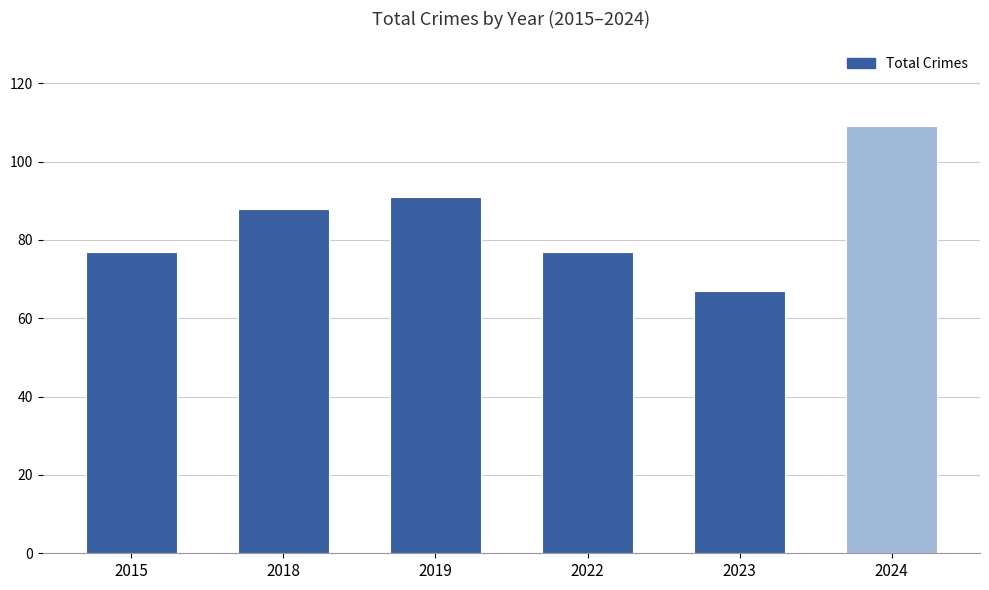

Are the bars horizontal?

No